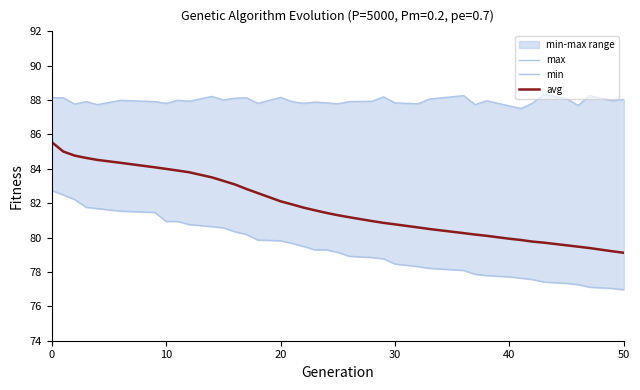

What is the maximum value for avg?

85.6